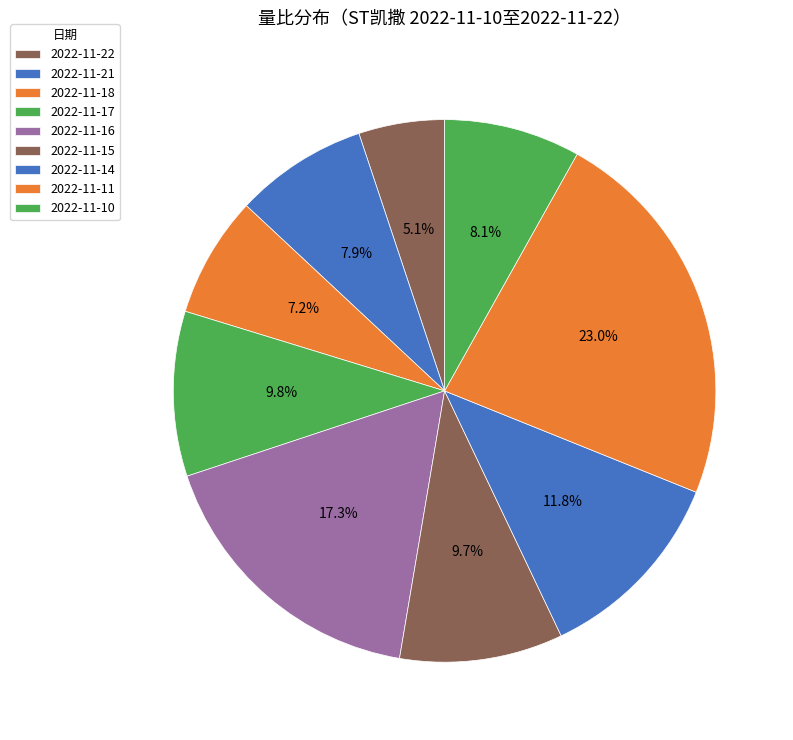

Which slice is the largest?

2022-11-11